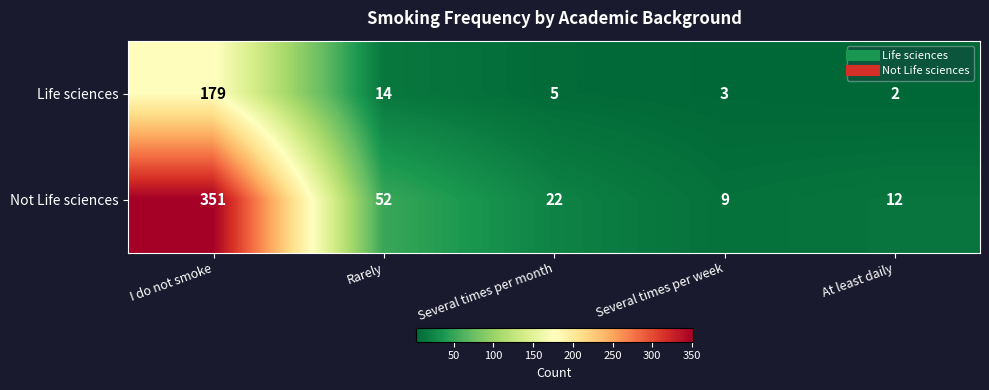

At which label is Not Life sciences closest to 180?

Rarely